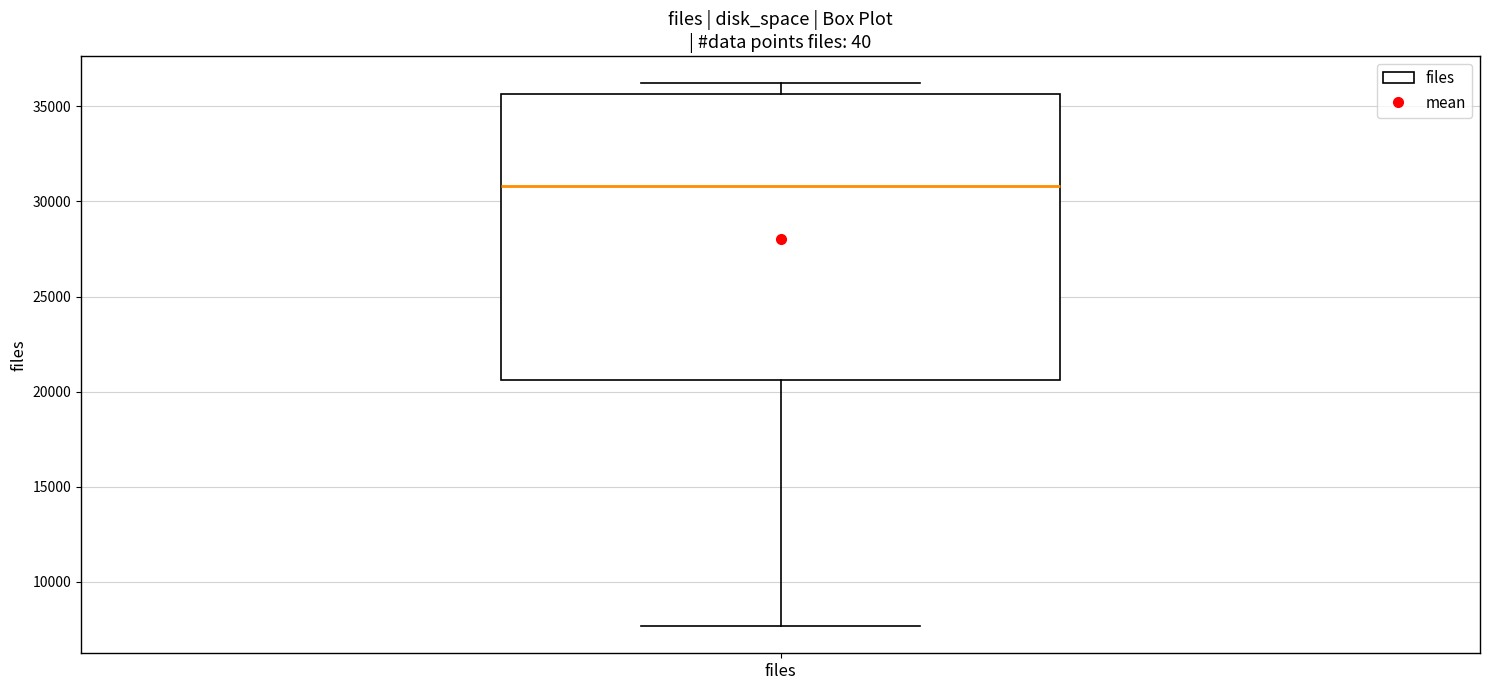

Transcribe this box plot: give where the median line is, the range the box spans, and where the two whiskers end, as read against the y-axis. The values are not printed on the chart, so give them approximately, as read against the axis.

median 31000, box 20500 to 35500, whiskers 7500 to 36000